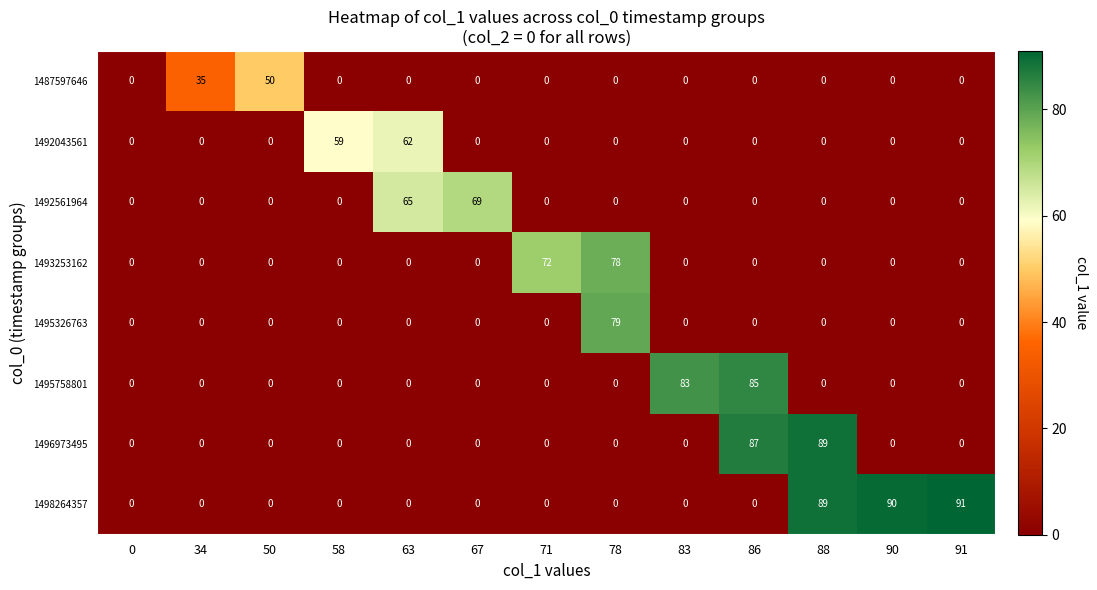

At how many categories does at least one series exceed 84?

4